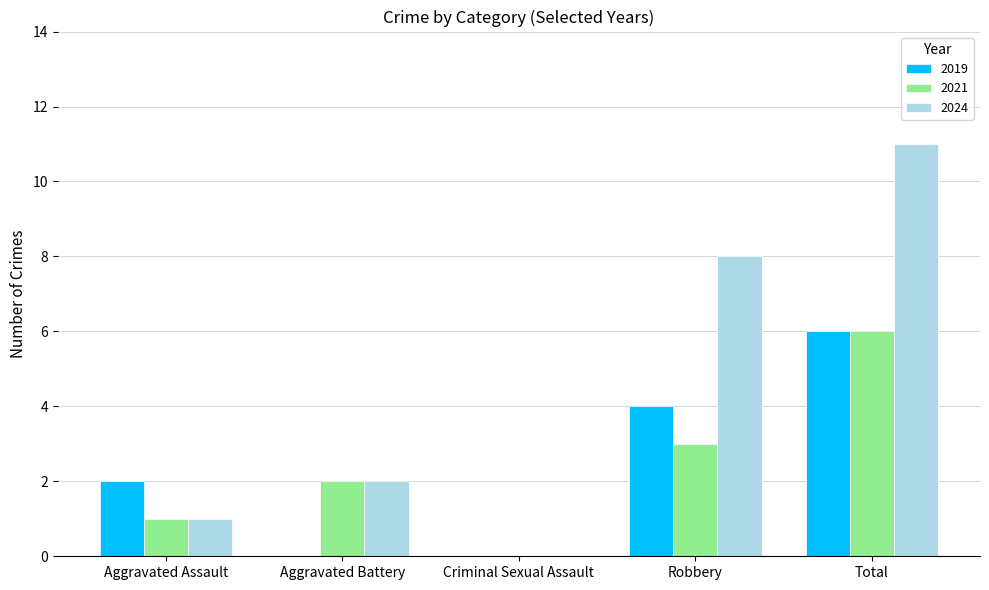

The 2021 series shows 6 at Total. True or false?

True